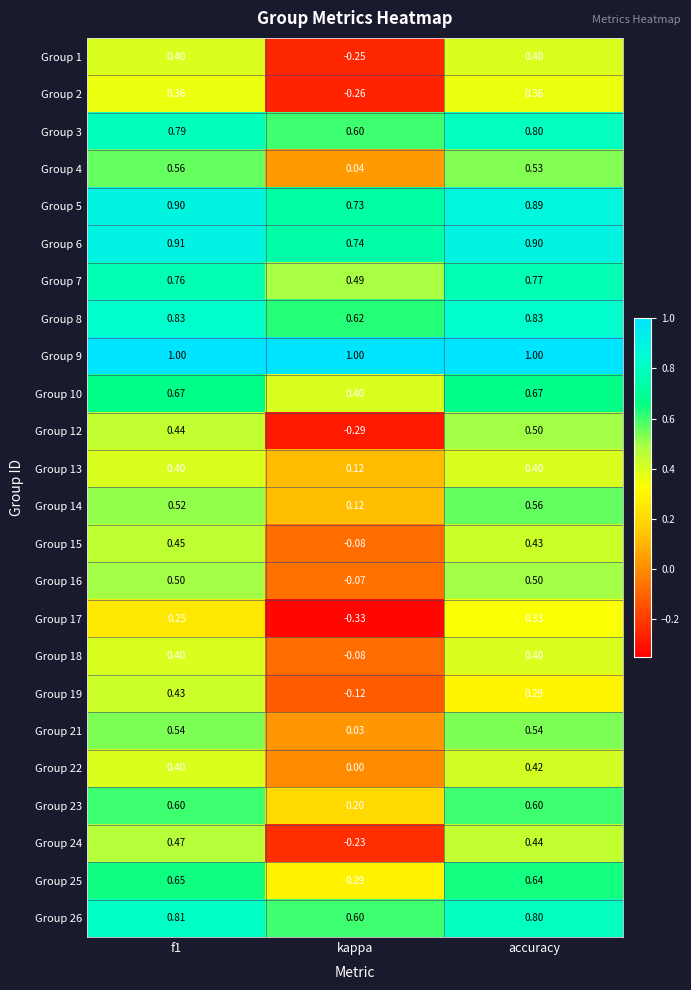

Which series has the largest total across all categories?

Group 9